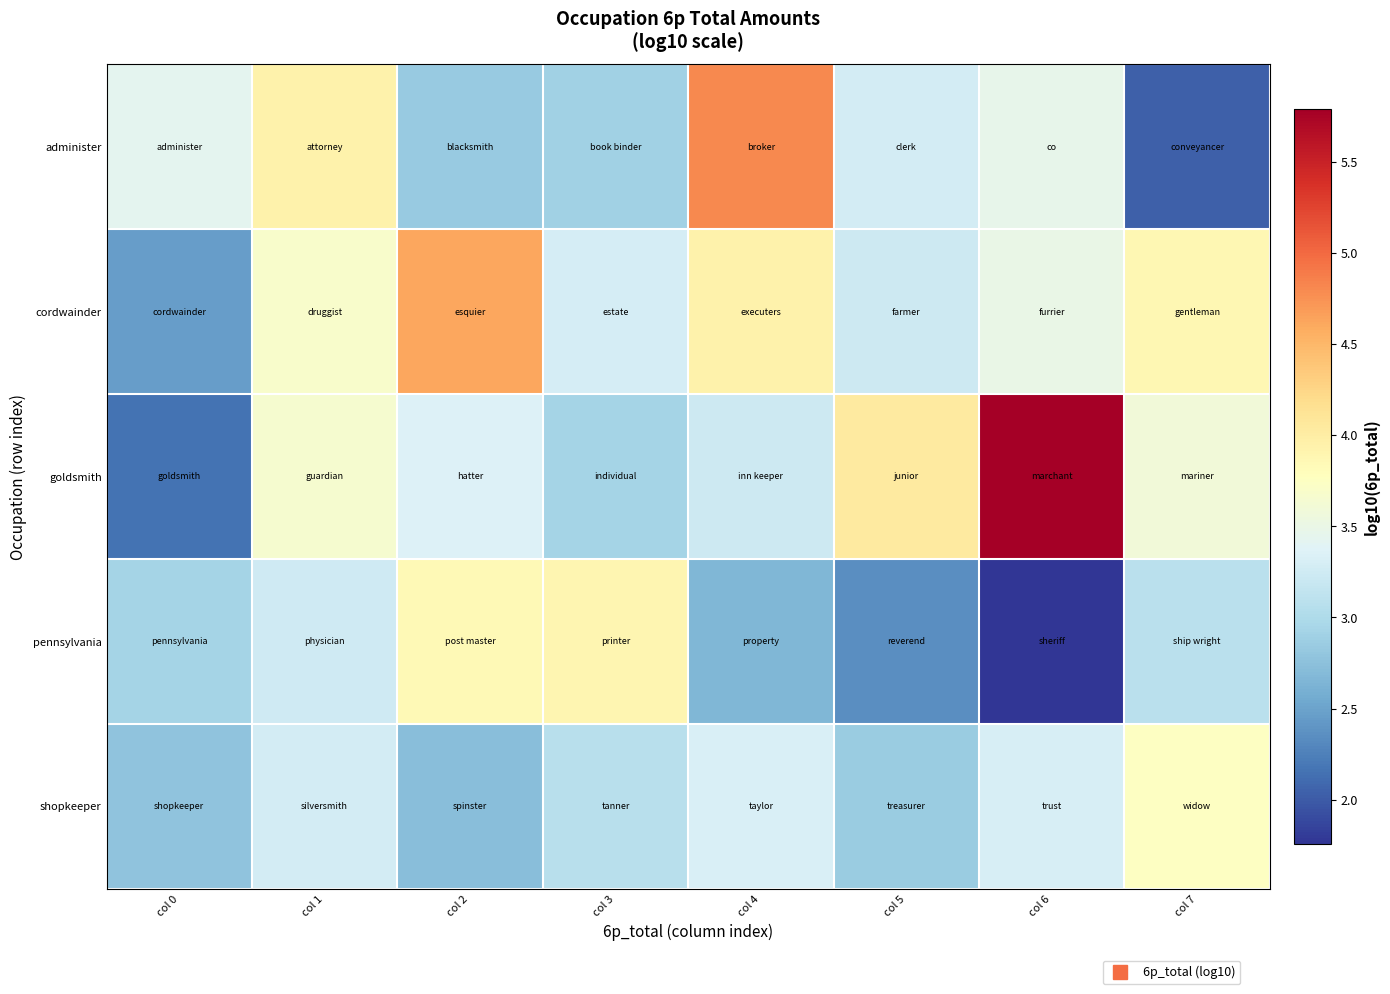

Between col 1 and col 4, which is larger?

col 4